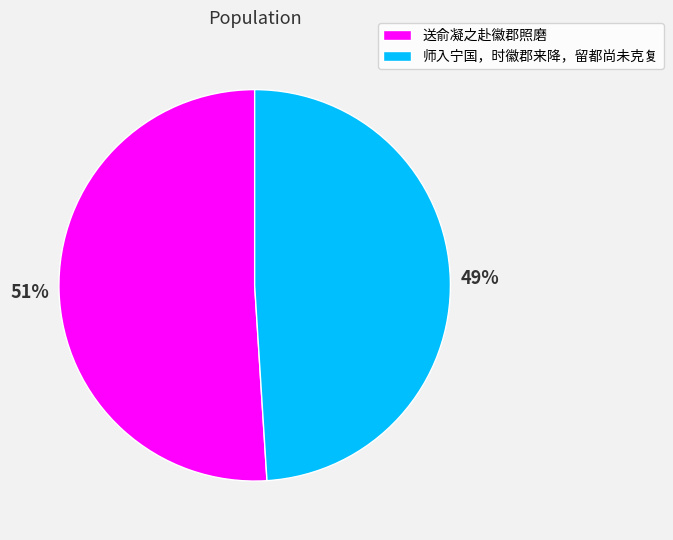

To the nearest percent, what percentage of the pie is 送俞凝之赴徽郡照磨?

51%